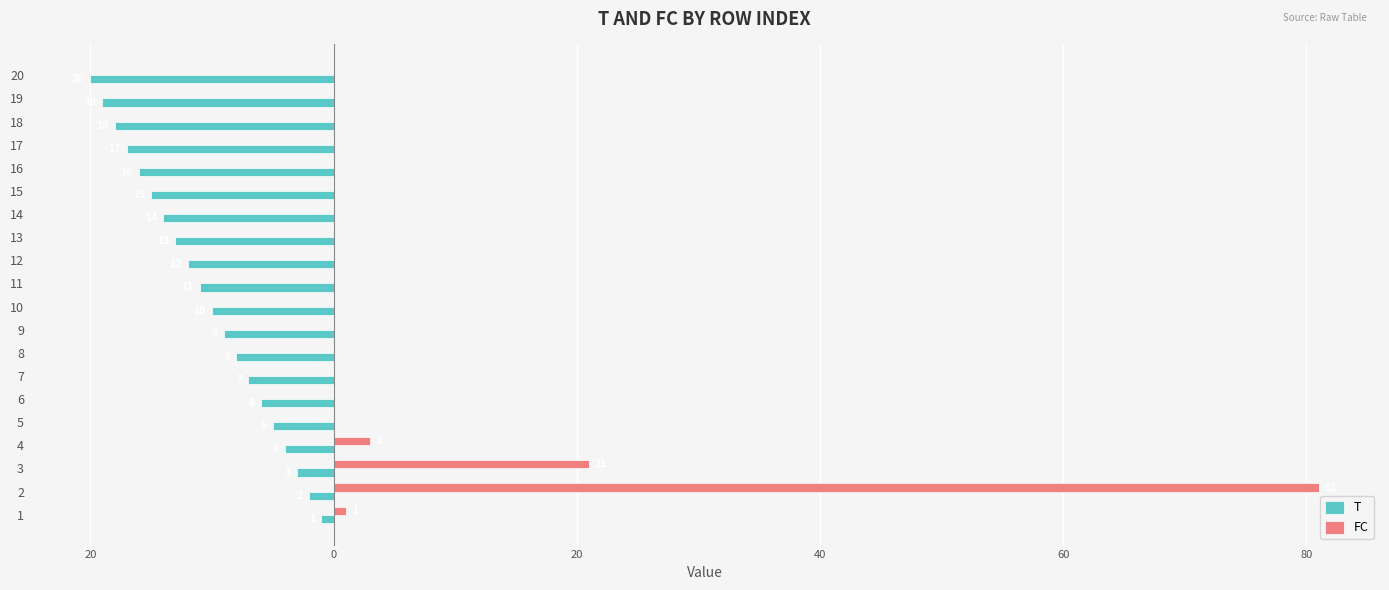

What are all the series names shown in the legend?

T, FC